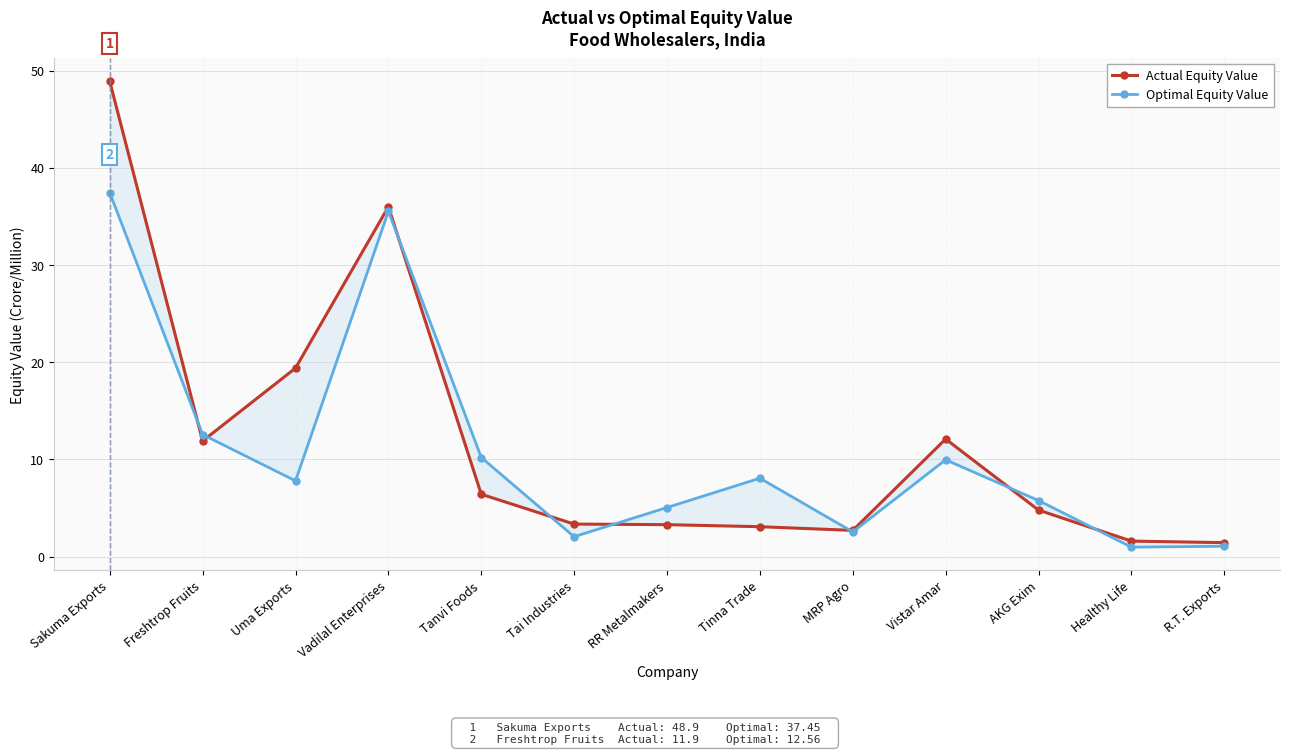

Between which two adjacent categories do Actual Equity Value and Optimal Equity Value first intersect?

Sakuma Exports and Freshtrop Fruits